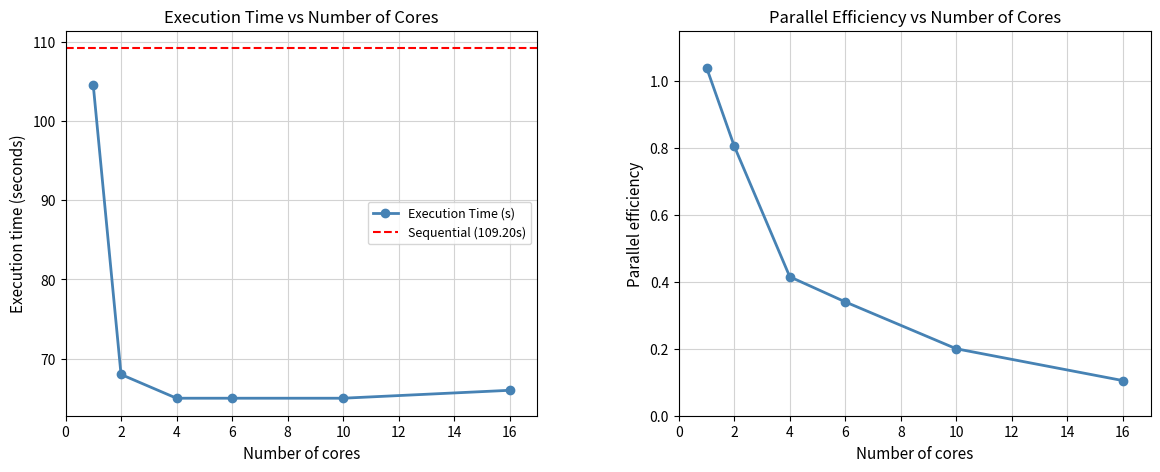

What is the minimum value shown in the chart?

0.1